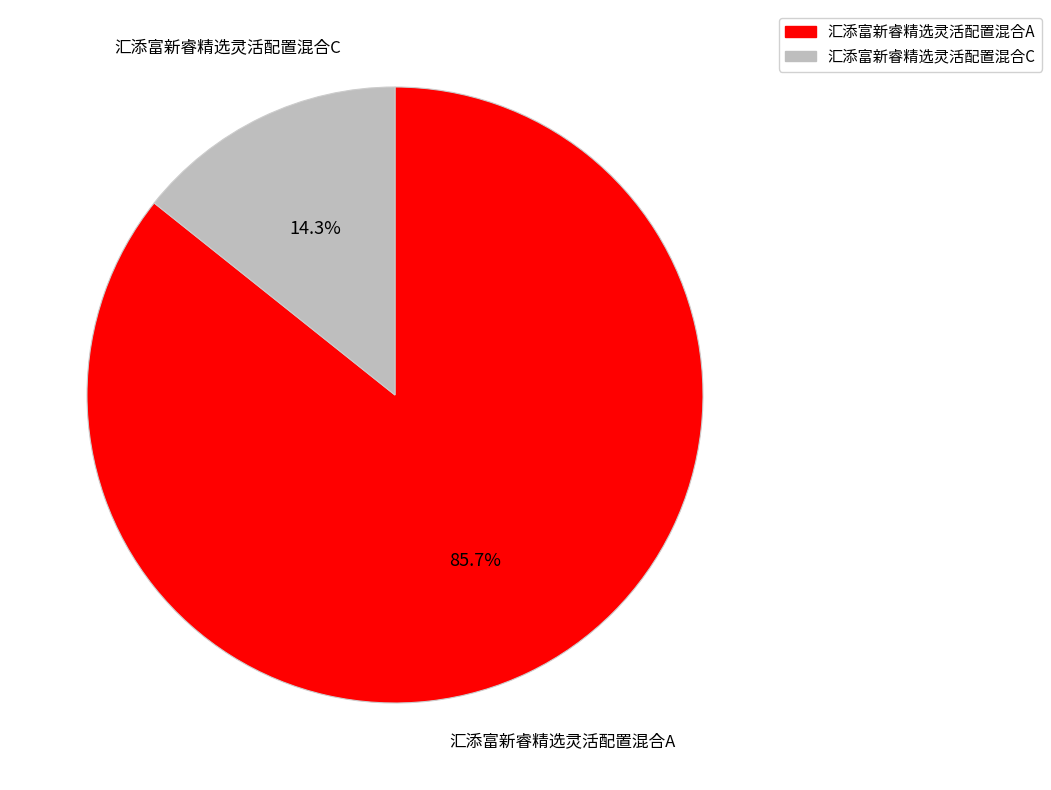

Is it true that 汇添富新睿精选灵活配置混合C is 8% of the pie?

False